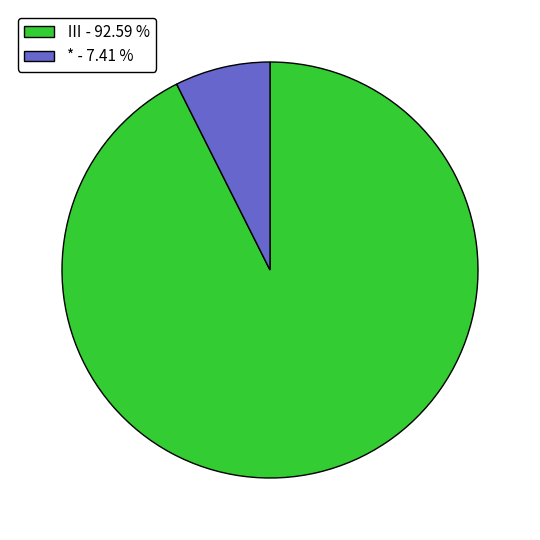

Which category has the smallest portion of the pie?

* - 7.41 %